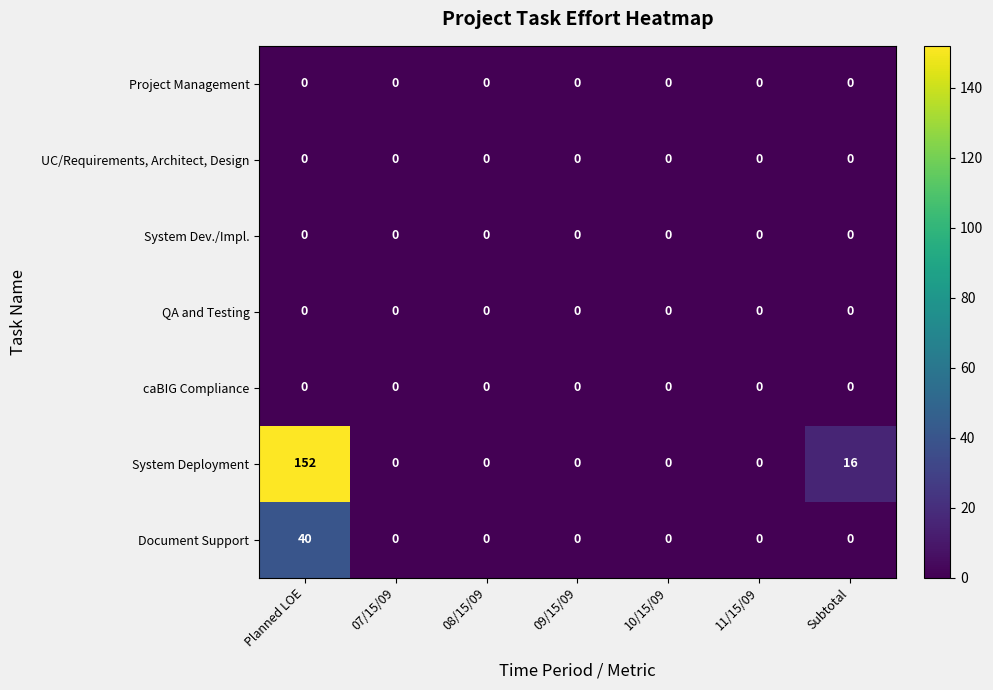

True or false: System Dev./Impl. has a value of 0 at 09/15/09.

True